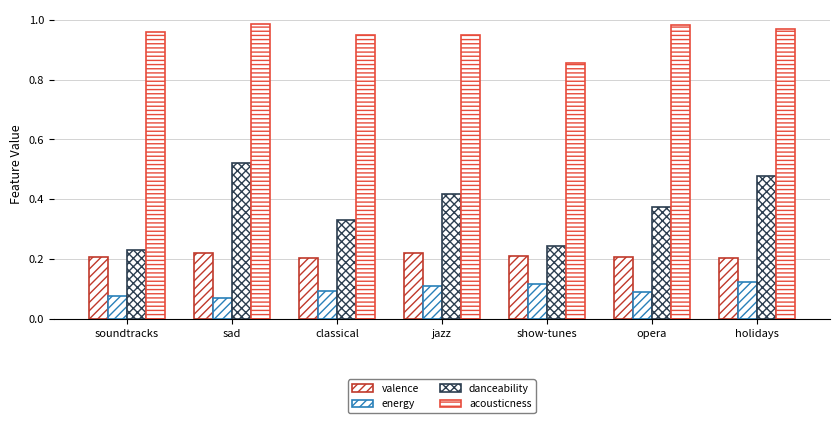

What is the approximate value of danceability at jazz?

0.4